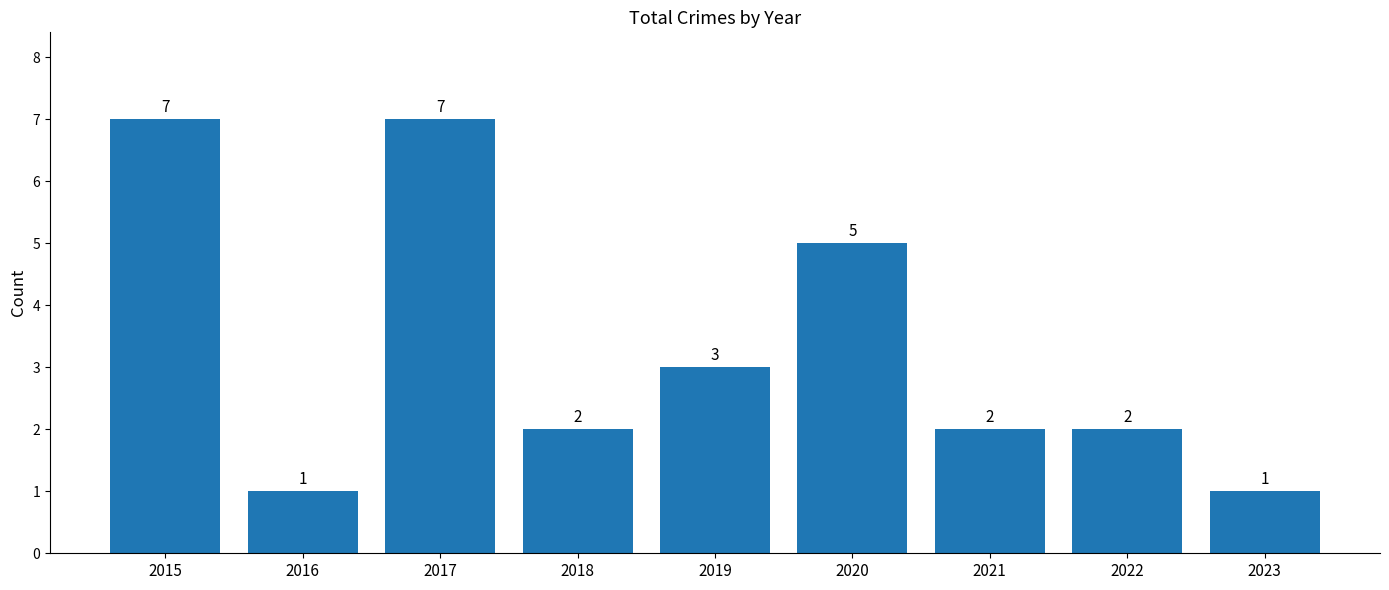

At which label does the data first exceed 2?

2015